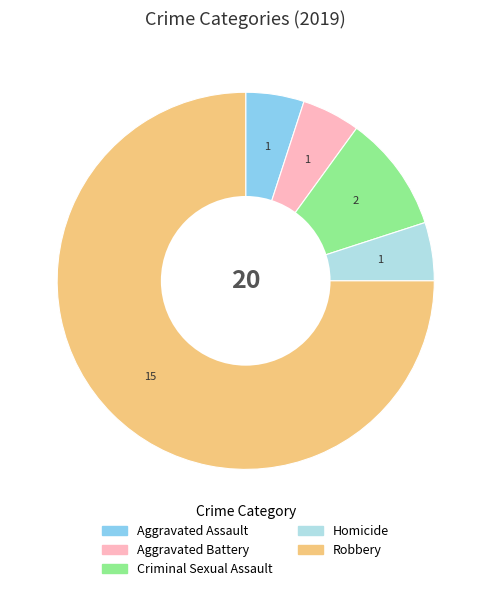

How many segments does this pie chart have?

5